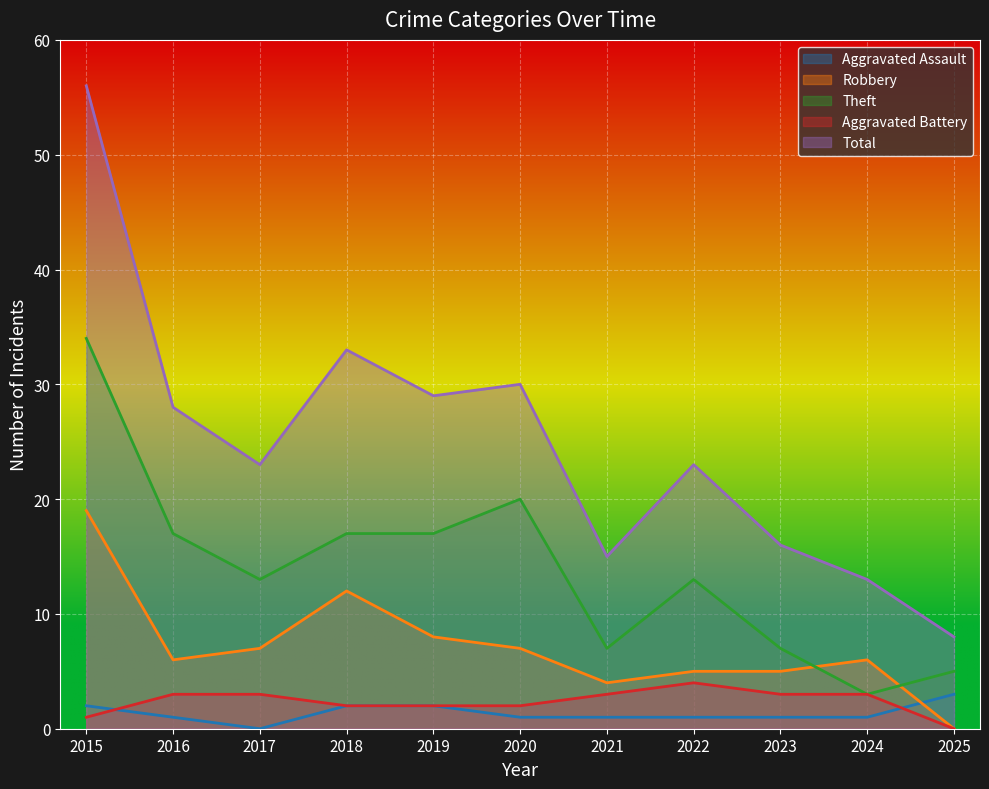

How many intersections are there between Robbery and Theft?

2